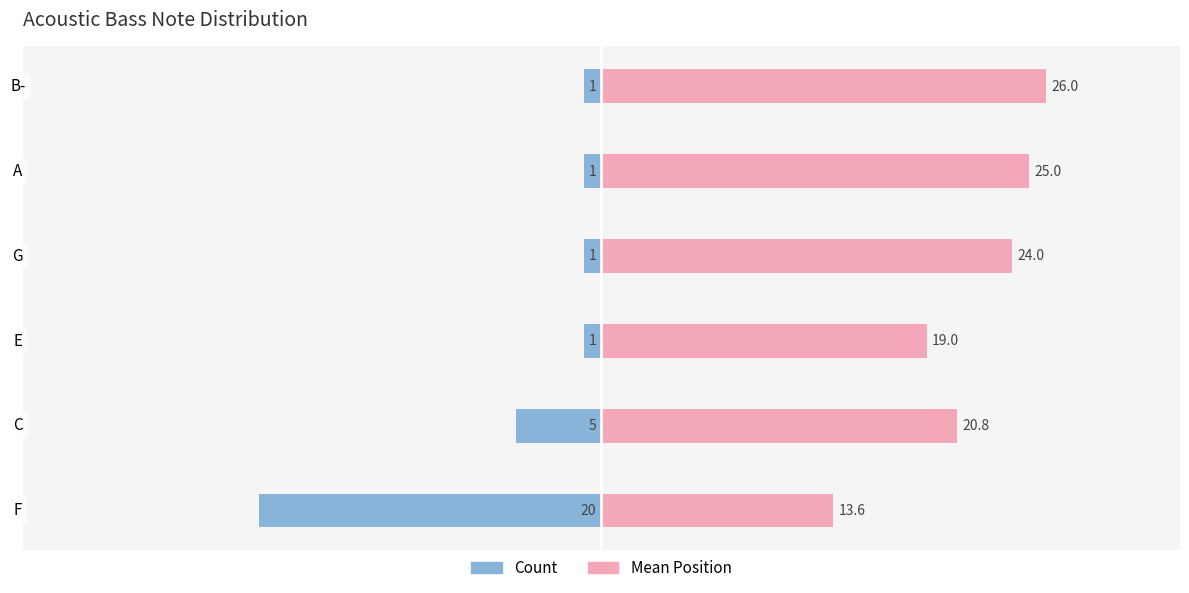

What is the difference between the maximum and minimum values in the Count series?

19.0